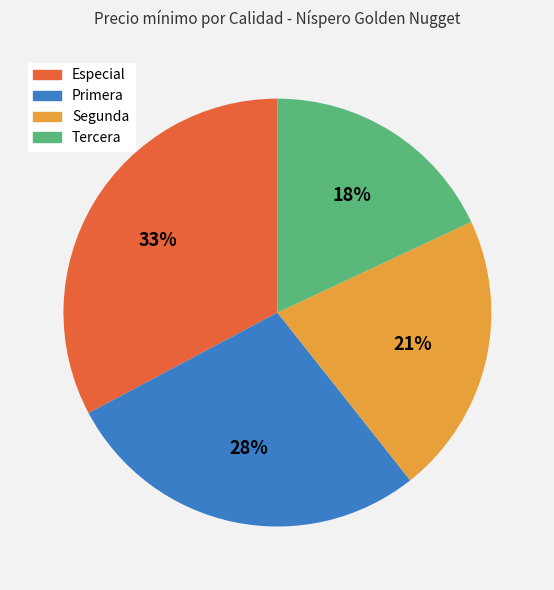

To the nearest percent, what is the difference between the largest and smallest slice percentages?

15%